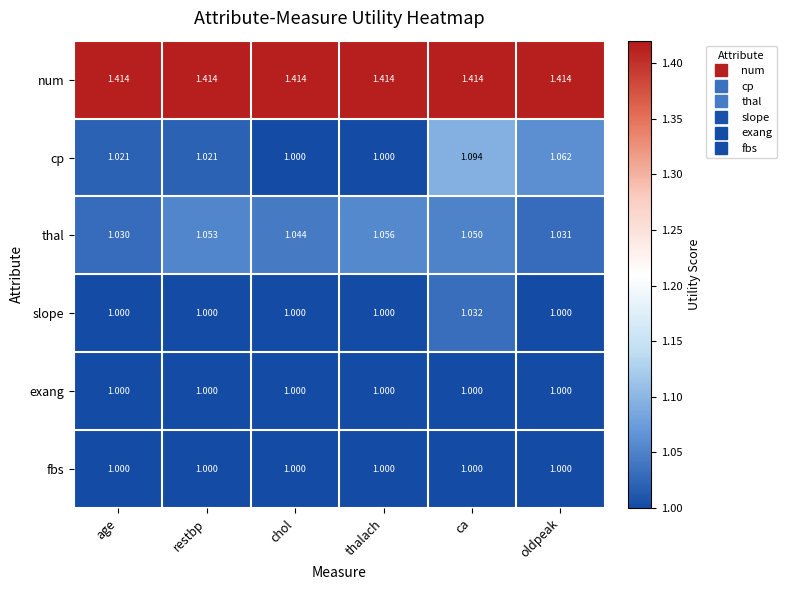

At which label does slope reach its peak?

ca